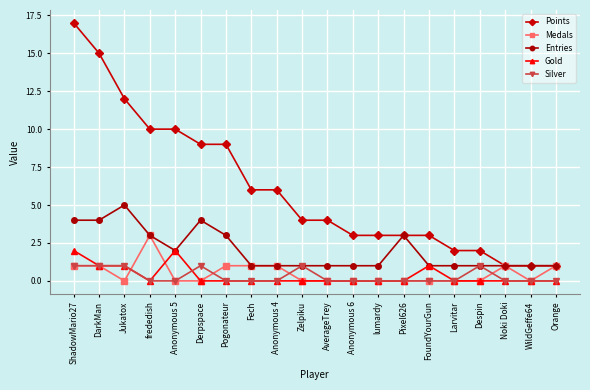

What is the average value of the Entries series?

2